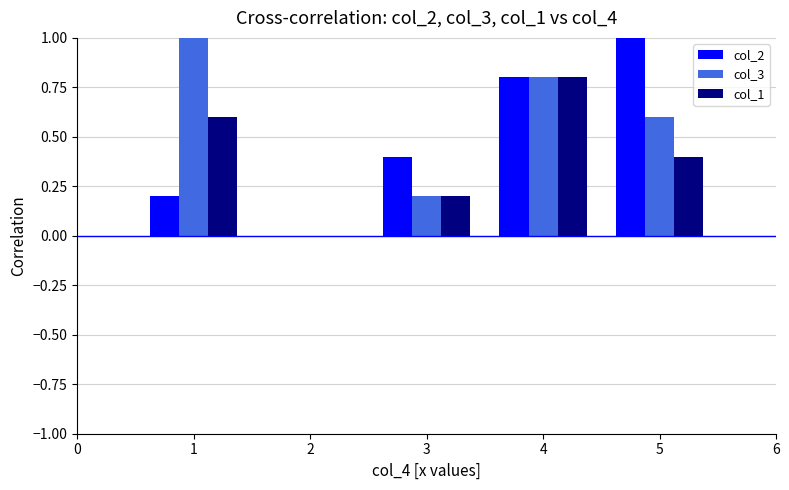

What is the difference between the second highest and second lowest values in the col_2 series?

0.6